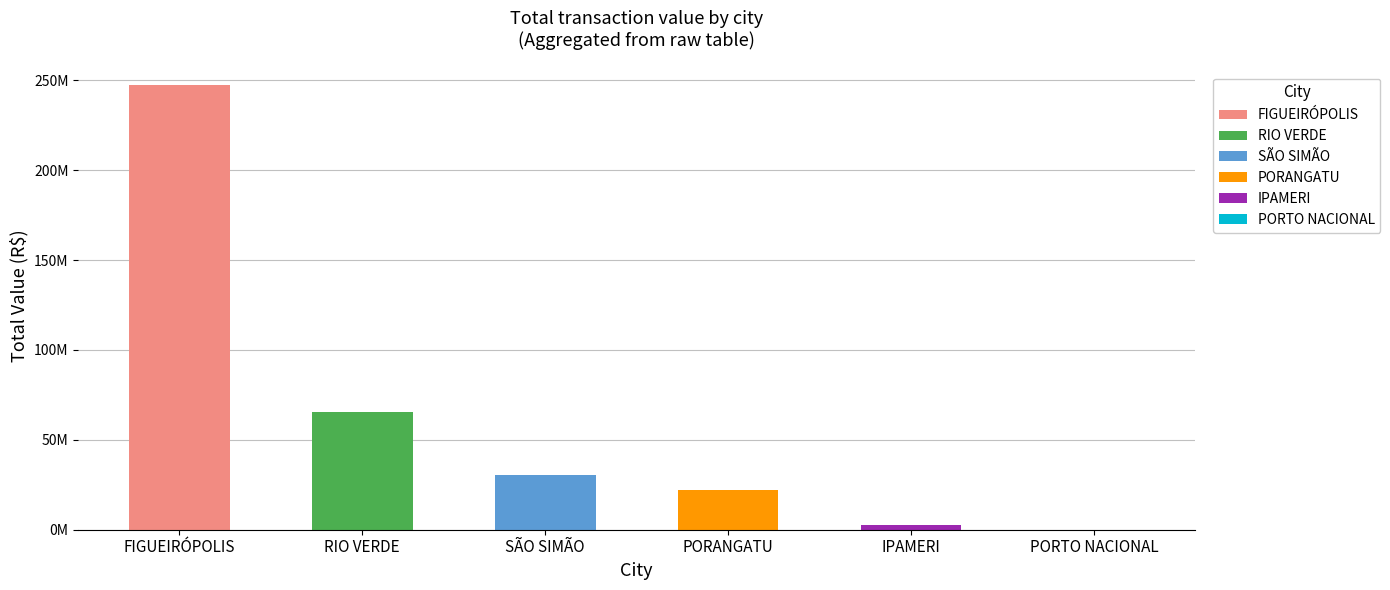

The value of RIO VERDE, GO, Brazil at IPAMERI,GO, Brazil is -32304150.9. True or false?

False